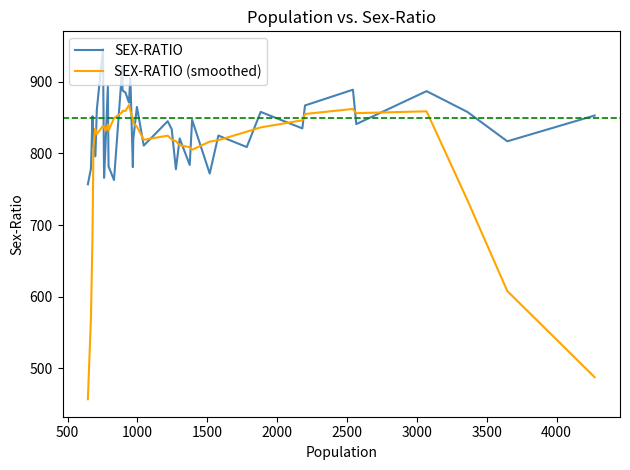

Is this an area chart (filled region under the line)?

No